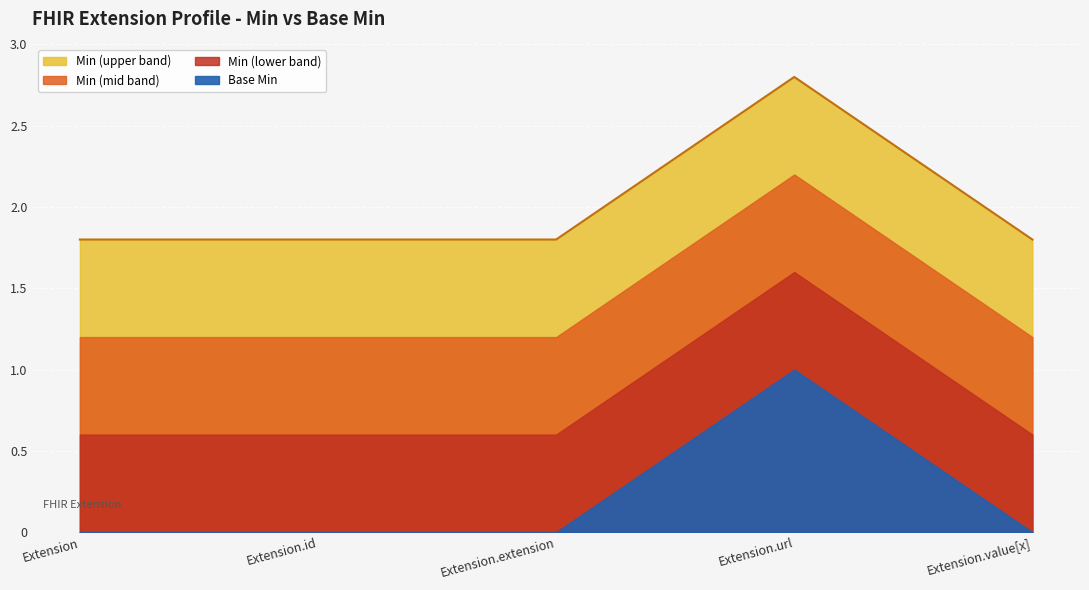

Where is the first local maximum?

Extension.url